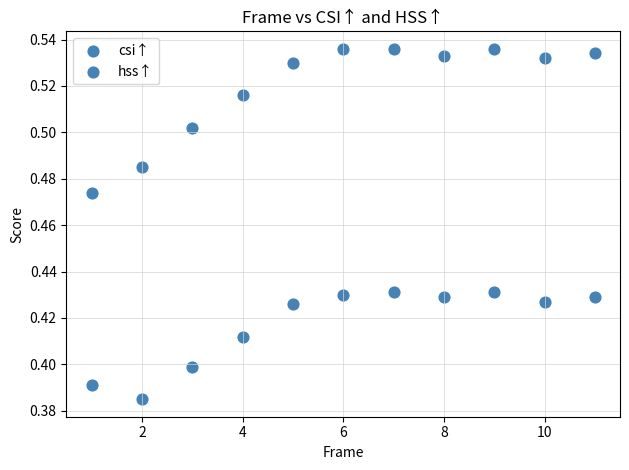

How many points are shown in the scatter plot?

22